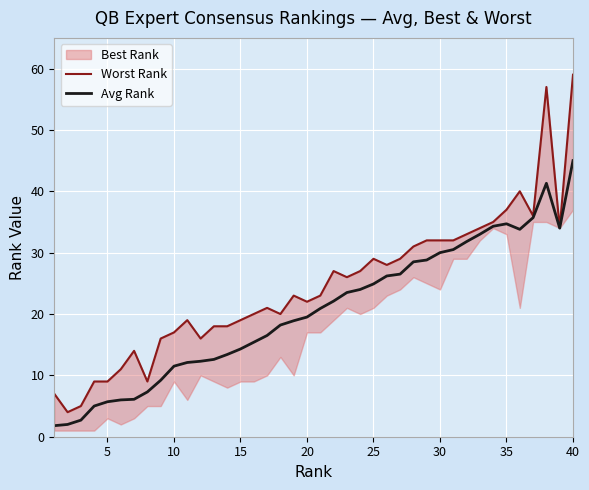

What is the sum of all Avg Rank values?

820.0